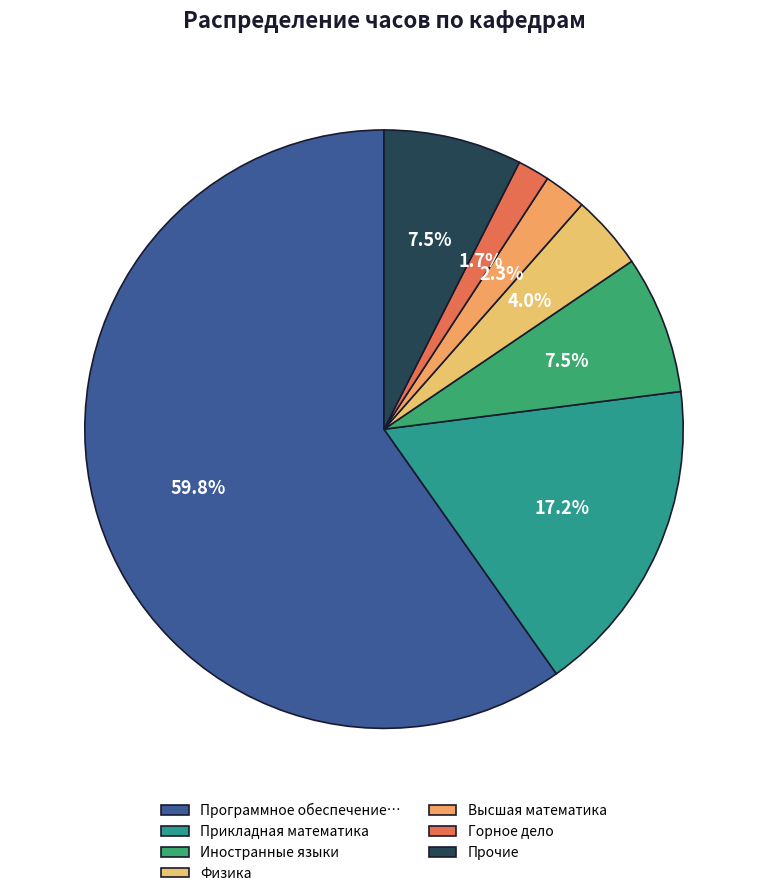

What is the largest slice in the pie chart?

Программное обеспечение…